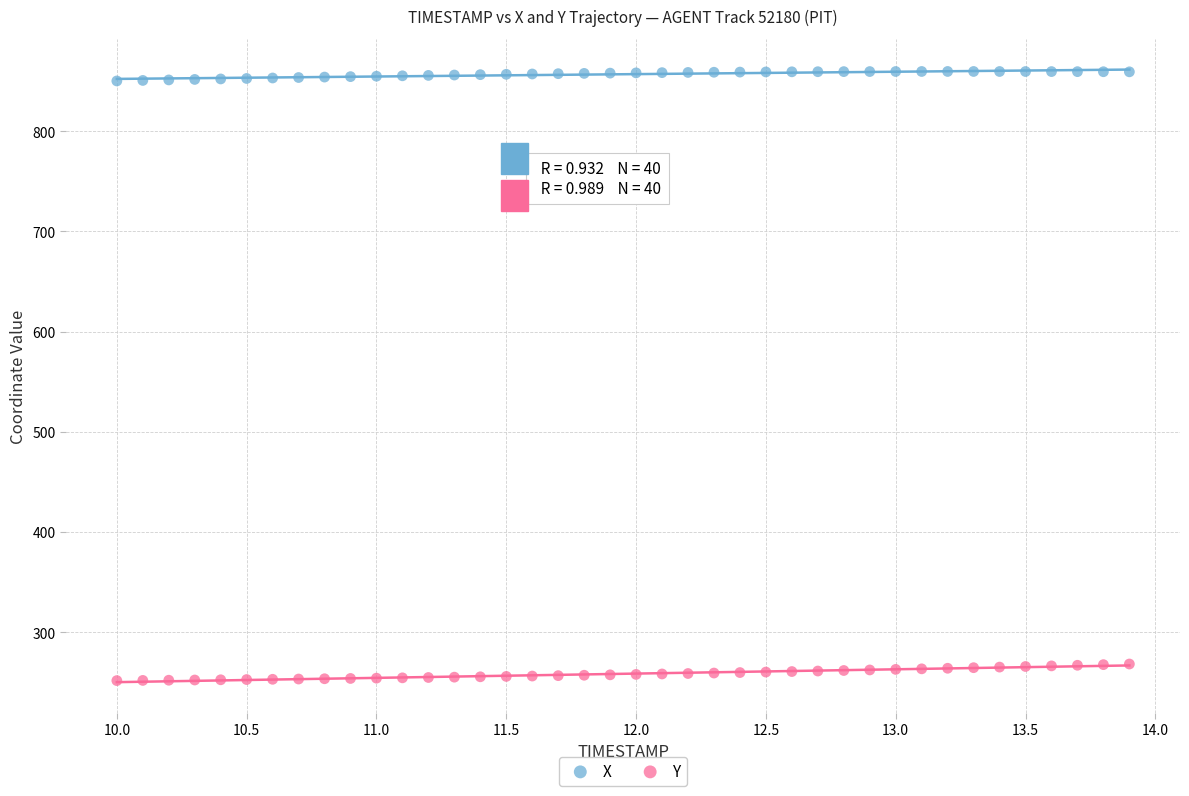

What is the X range (max minus min) for the scatter plot?

3.9